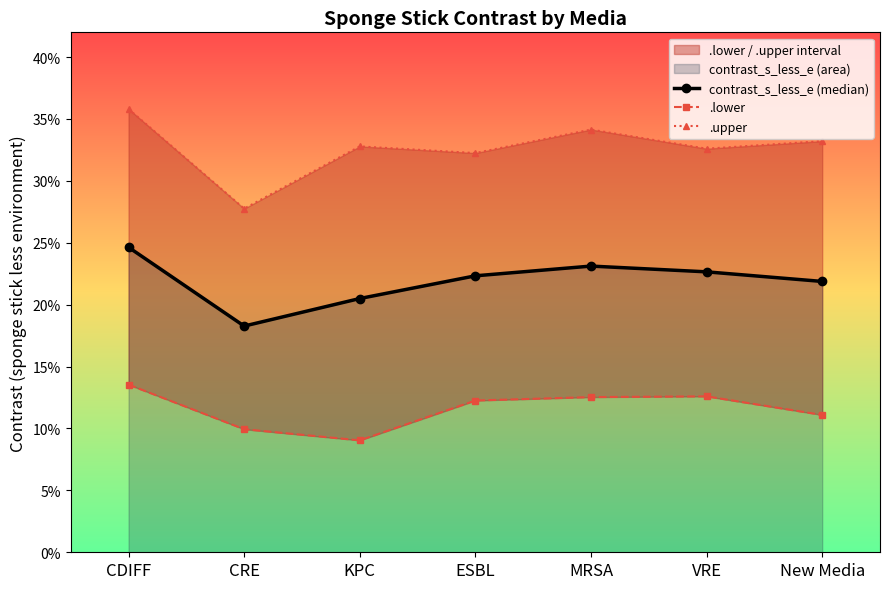

True or false: contrast_s_less_e (median) has a value of 0.2 at CDIFF.

True